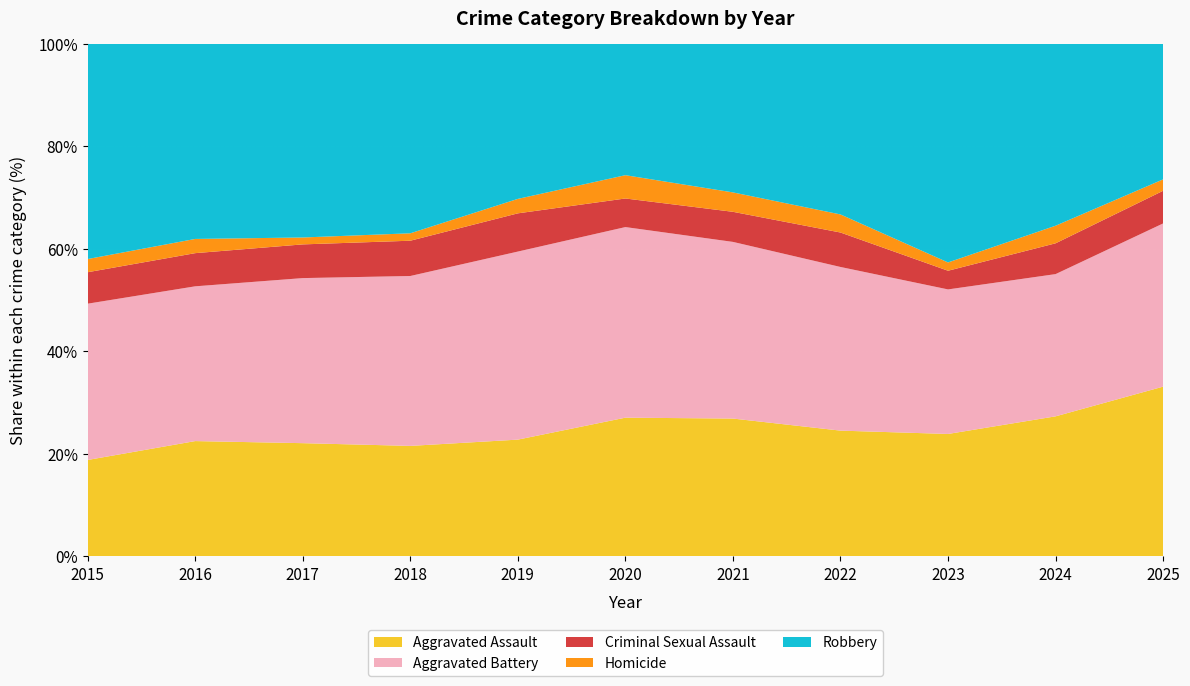

Reading right to left, extract all data points from this chart.

Aggravated Assault: 2025=104	2024=191	2023=177	2022=146	2021=142	2020=131	2019=113	2018=119	2017=131	2016=146	2015=95
Aggravated Battery: 2025=100	2024=194	2023=209	2022=190	2021=182	2020=180	2019=182	2018=183	2017=191	2016=196	2015=154
Criminal Sexual Assault: 2025=20	2024=42	2023=27	2022=40	2021=31	2020=27	2019=37	2018=38	2017=39	2016=42	2015=31
Homicide: 2025=7	2024=24	2023=12	2022=21	2021=20	2020=22	2019=14	2018=8	2017=8	2016=18	2015=13
Robbery: 2025=83	2024=248	2023=316	2022=198	2021=153	2020=124	2019=150	2018=204	2017=224	2016=247	2015=212